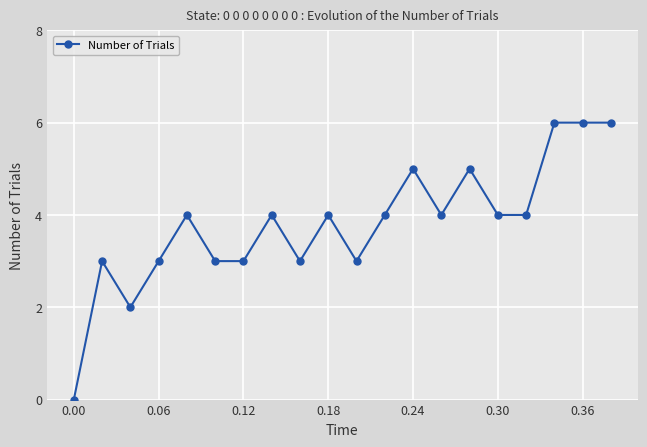

How many data points does each series have?

20